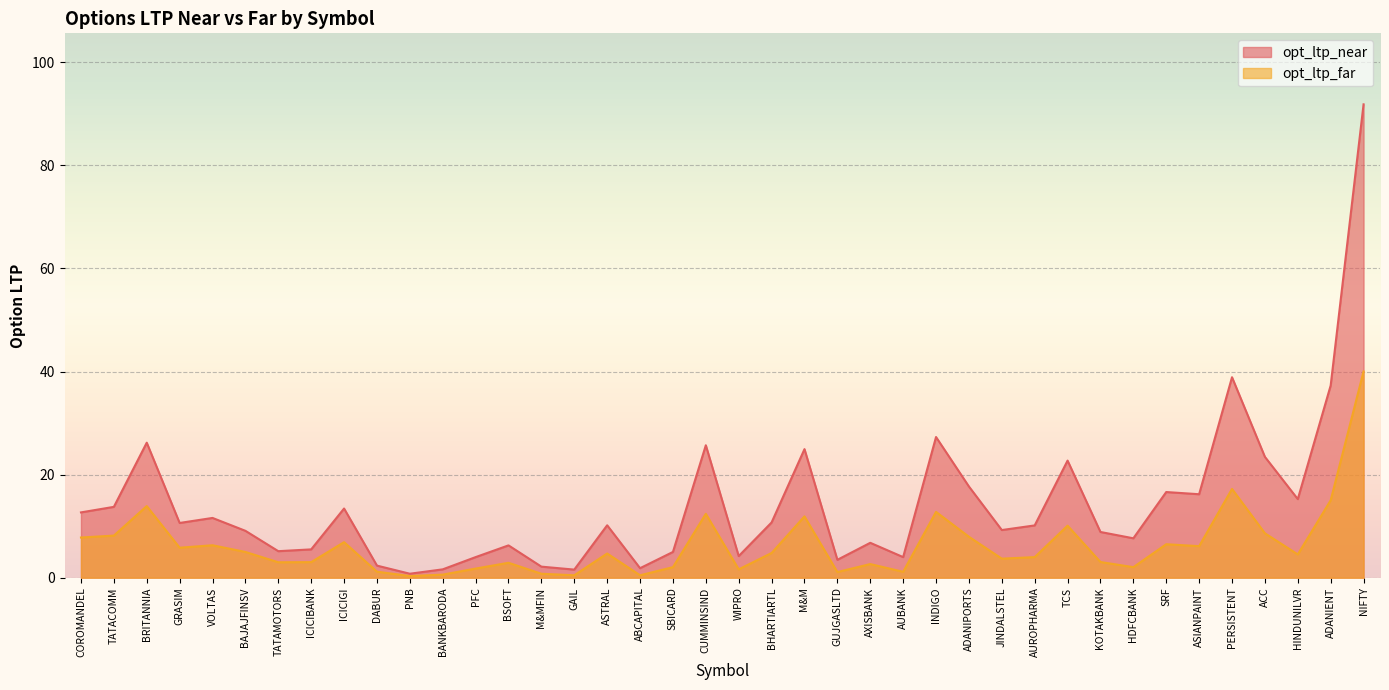

Is it true that opt_ltp_far equals 0.9 at WIPRO?

False